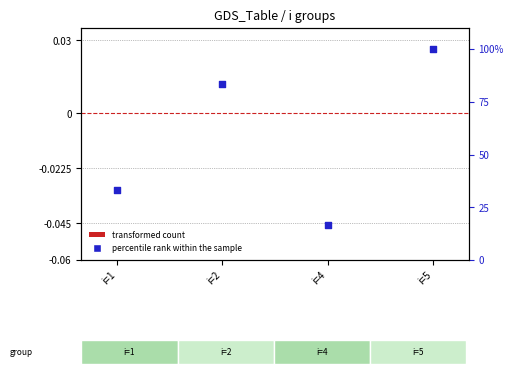

What are all the series names shown in the legend?

transformed count, percentile rank within the sample